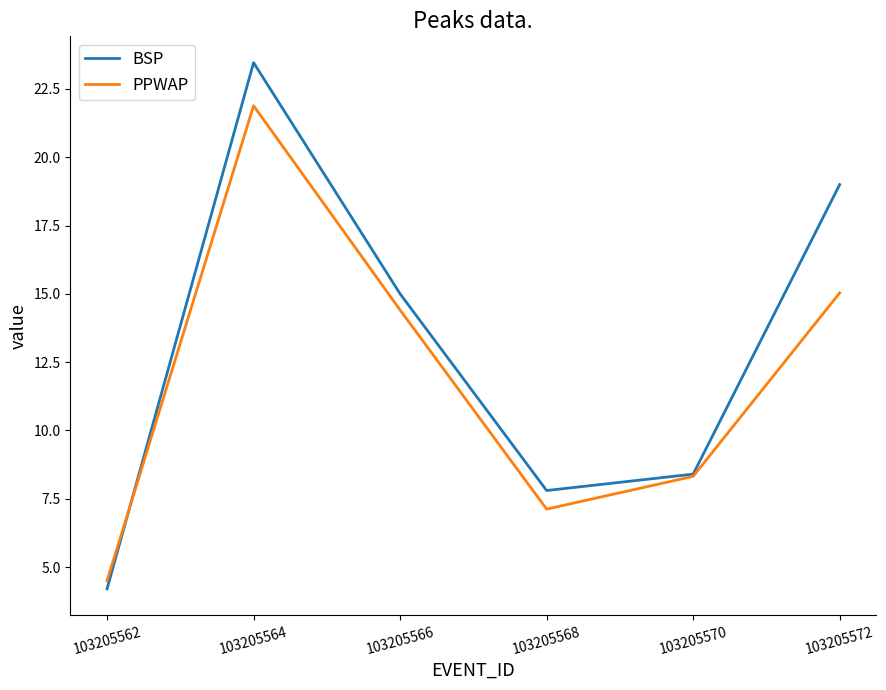

At 103205562, list the series in order from largest to smallest.

PPWAP, BSP